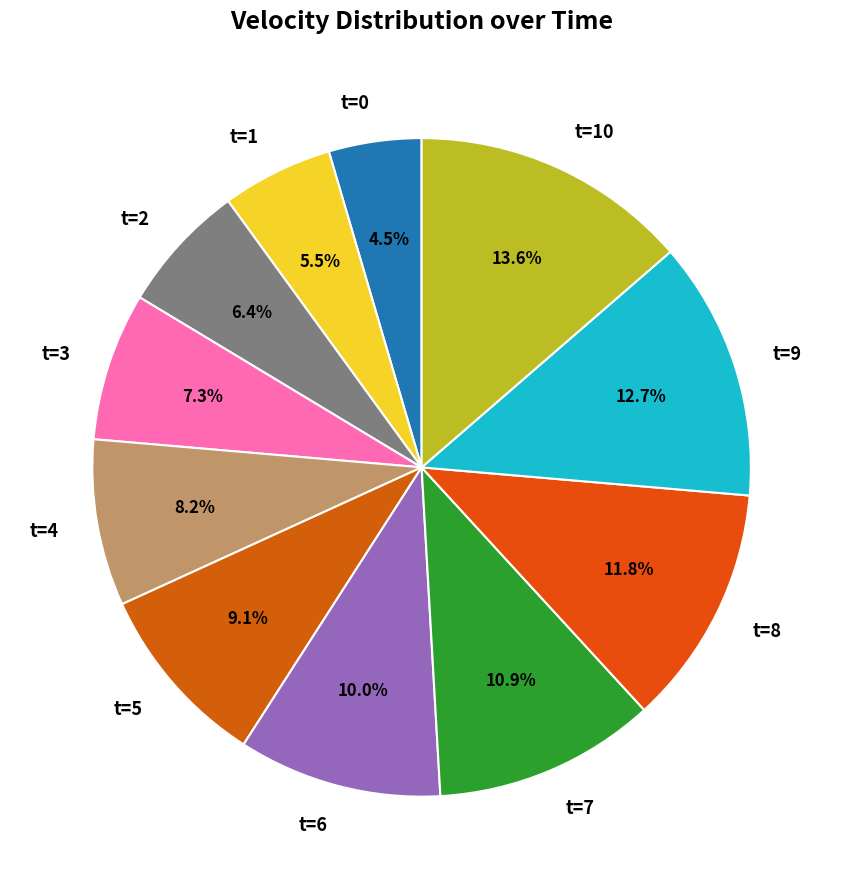

To the nearest percent, what percentage of the pie is t=2?

6%